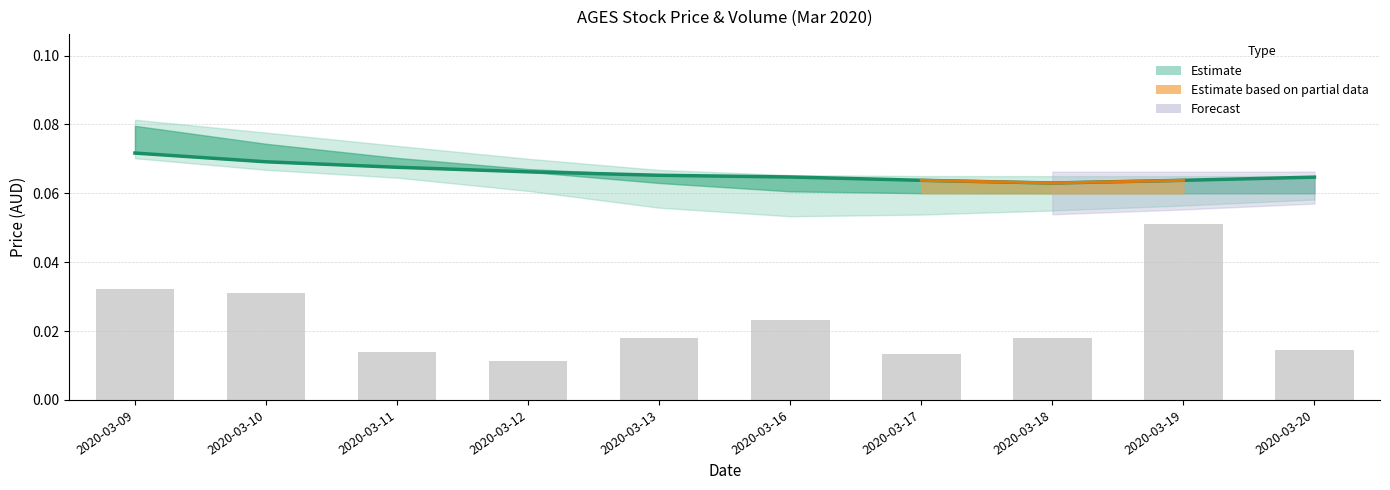

At how many categories does at least one series exceed 0?

10